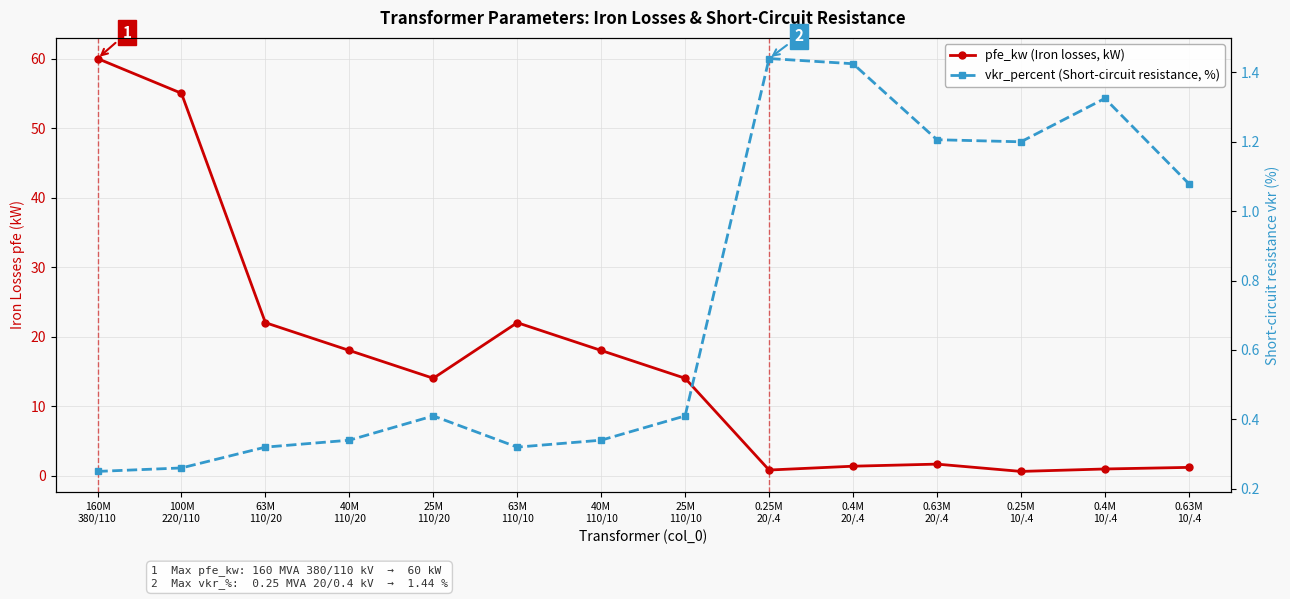

At which category does pfe_kw (Iron losses, kW) reach its first local valley?

25M
110/20